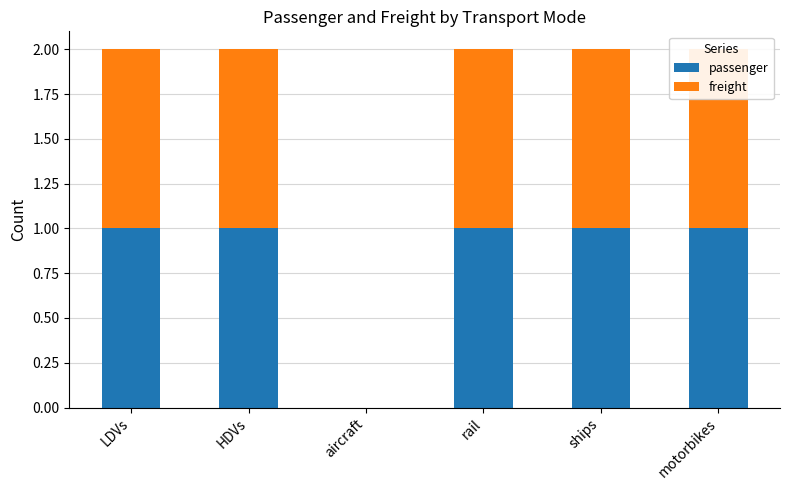

The value of passenger at LDVs is 1. True or false?

True